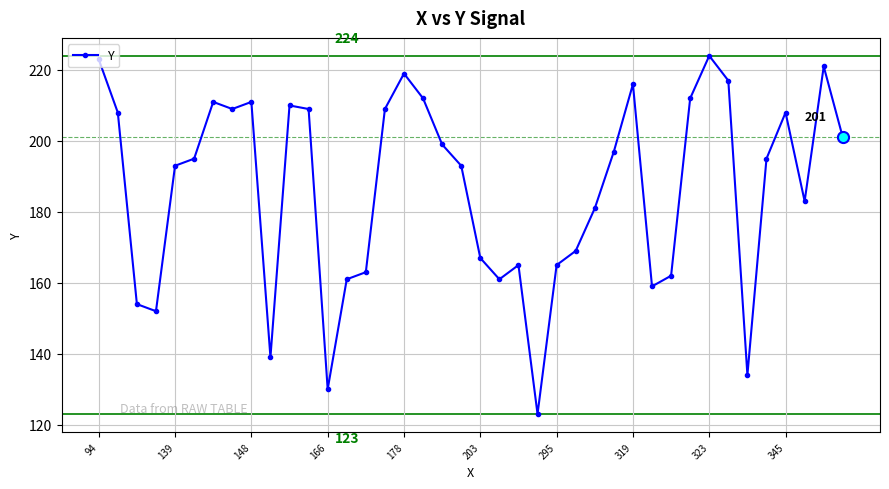

What is the sum of all values?

7460